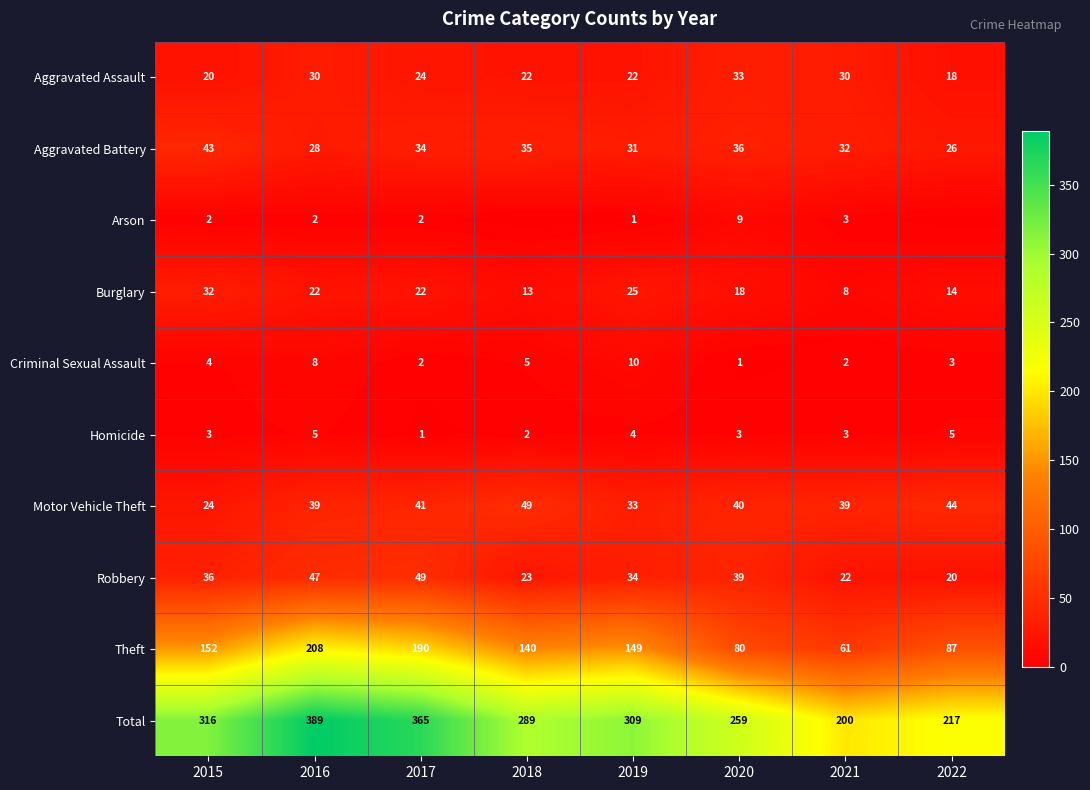

True or false: Arson has a value of 2 at 2015.

True